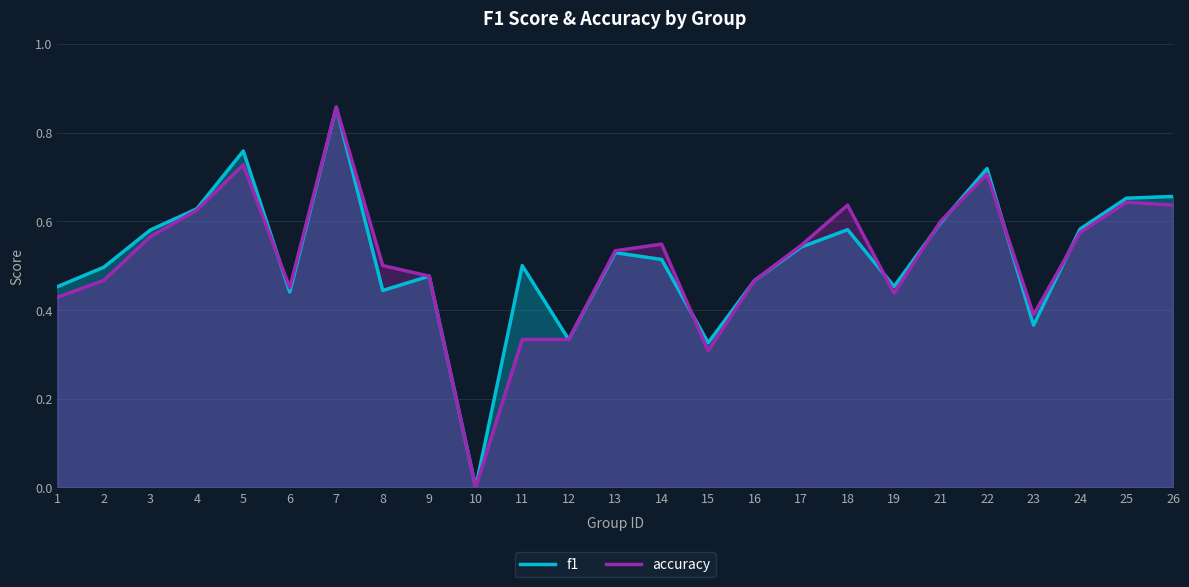

In accuracy, how many points are lower than both neighbors (excluding endpoints)?

5